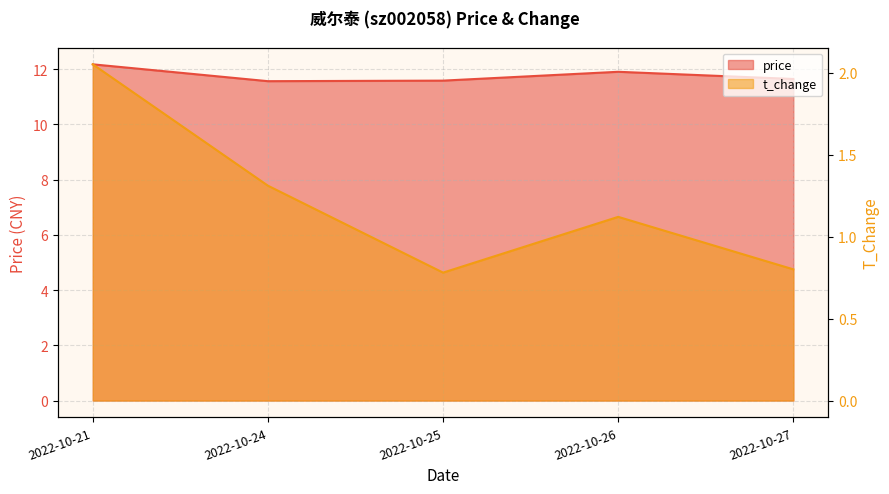

Which series has the largest total across all categories?

price